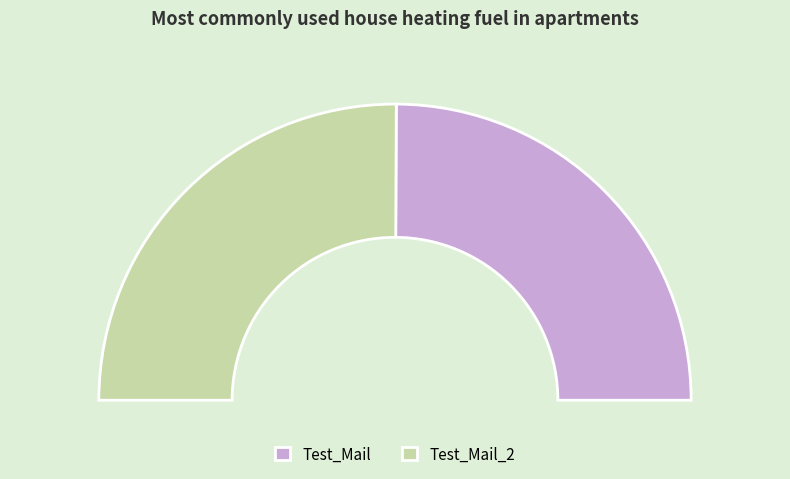

True or false: Test_Mail_2 accounts for 50% of the total.

True